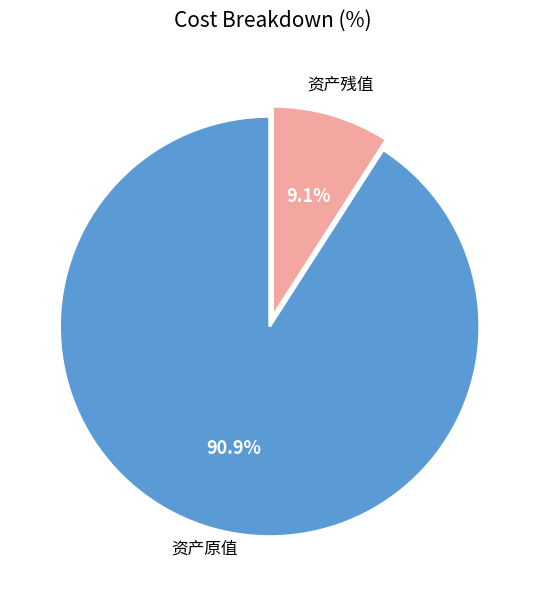

Is there any slice that represents more than half of the pie?

Yes